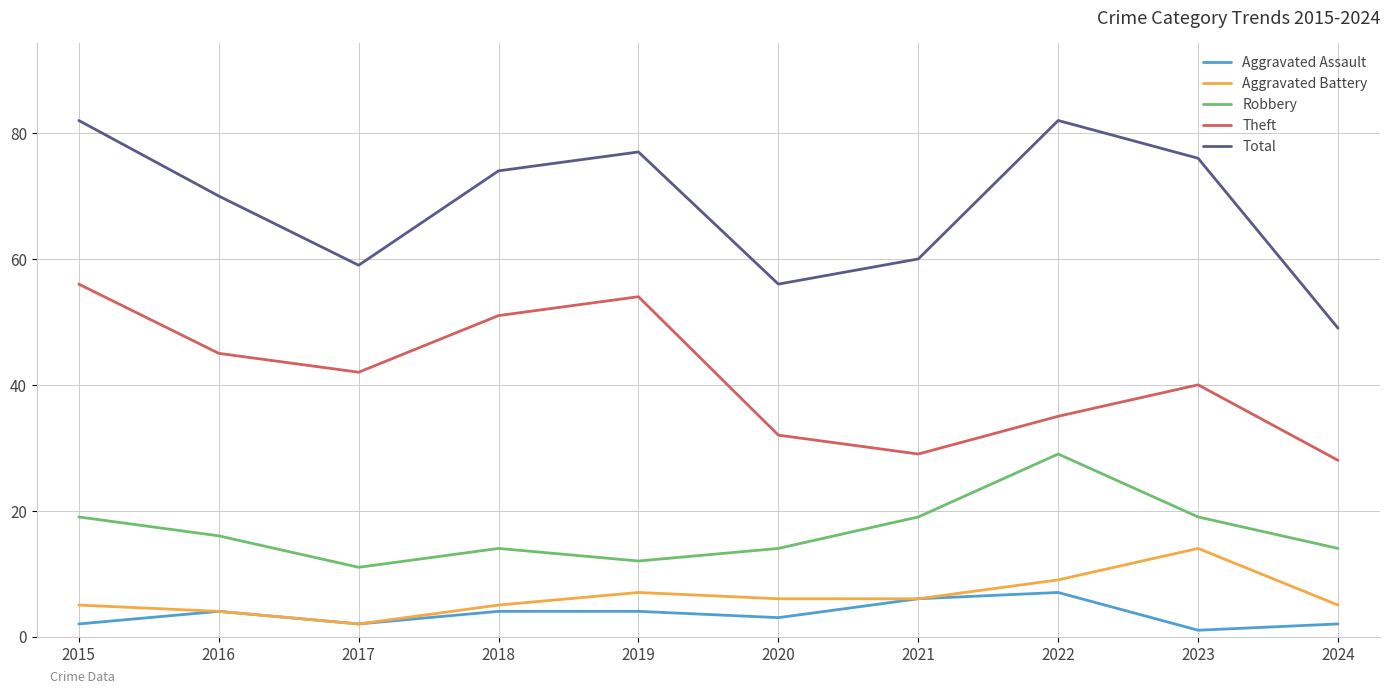

What is the difference between the highest and lowest values at 2018?

70